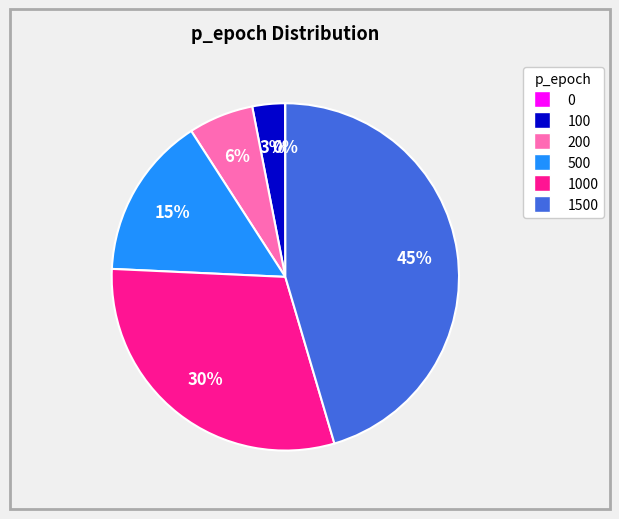

To the nearest percent, what is the average slice percentage?

17%